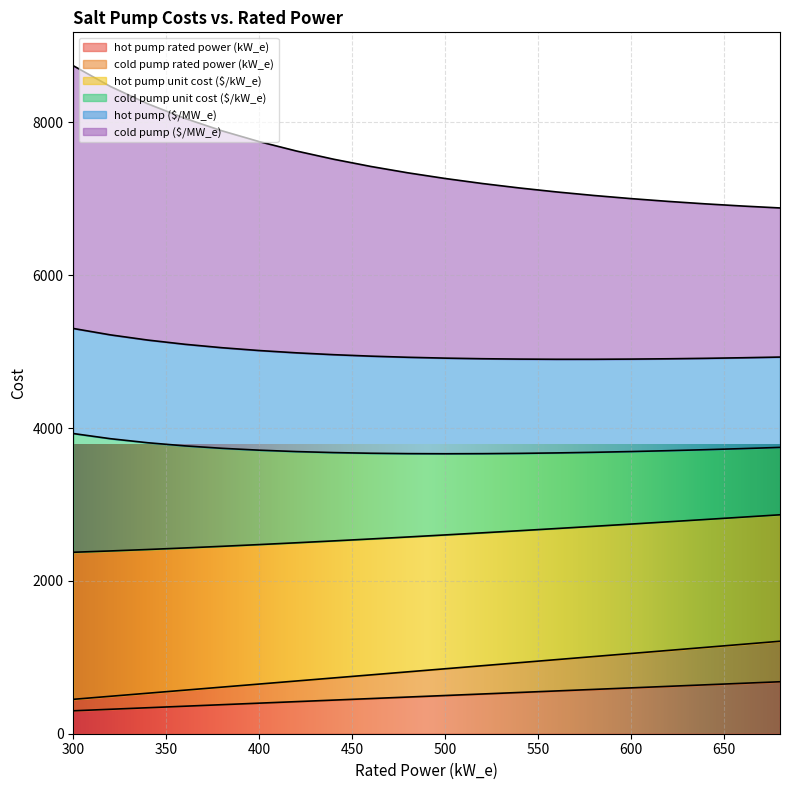

What is the difference between the highest and lowest values at 580?

6462.5